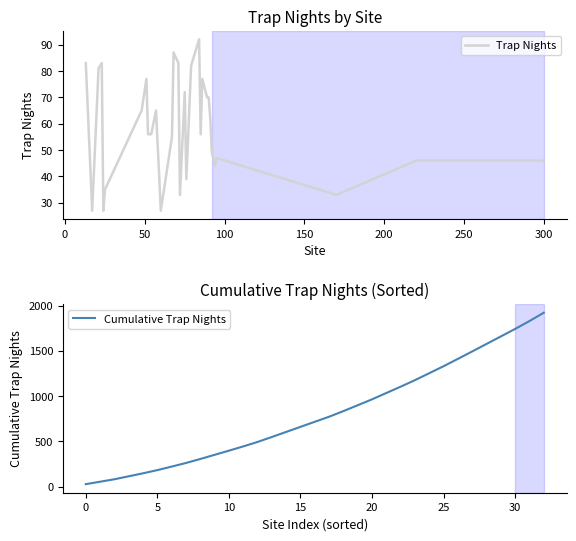

What is the maximum value for Cumulative Trap Nights?

1921